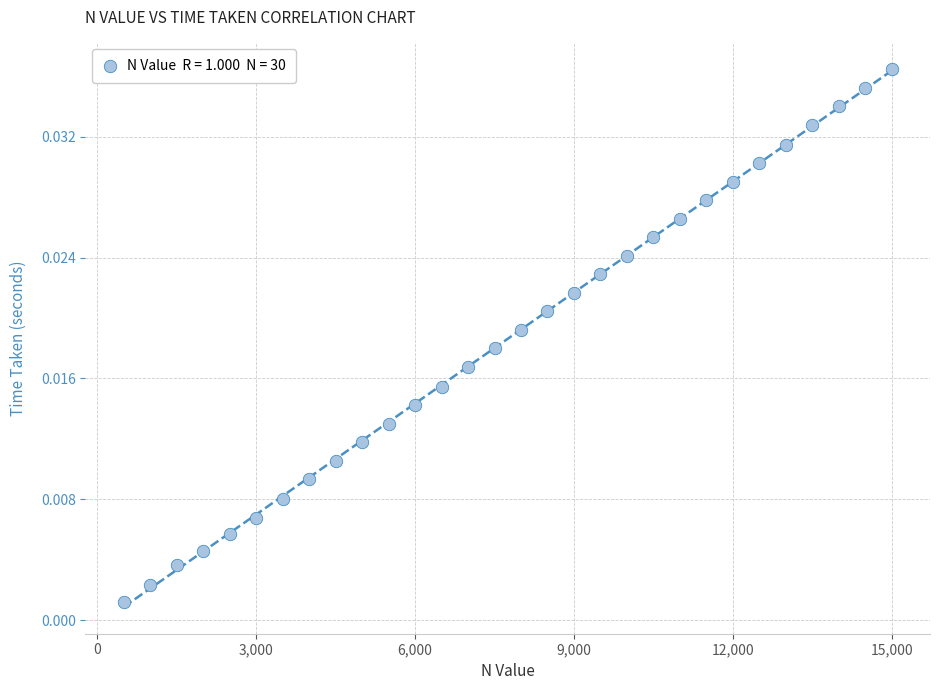

What is the range of X values (max minus min)?

14500.0